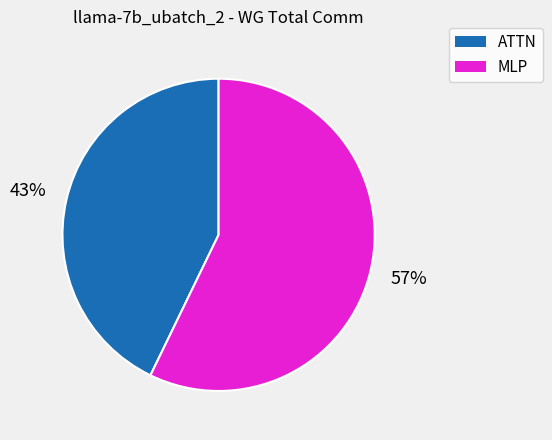

Is there a majority slice in this chart?

Yes